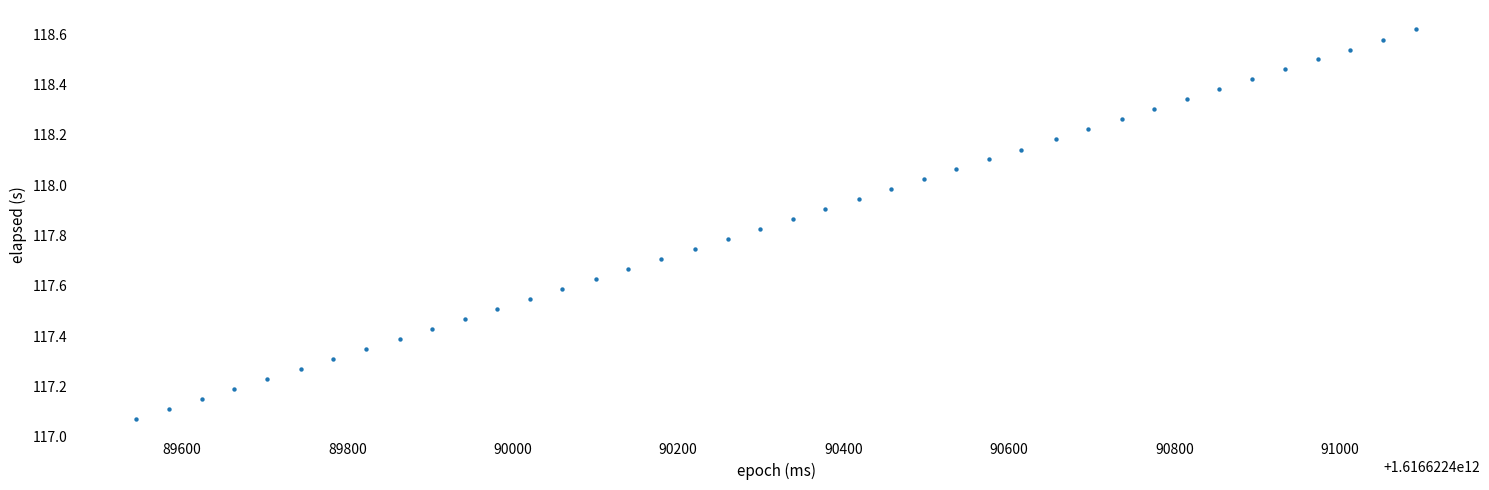

What is the range of Y values (max minus min)?

1.5